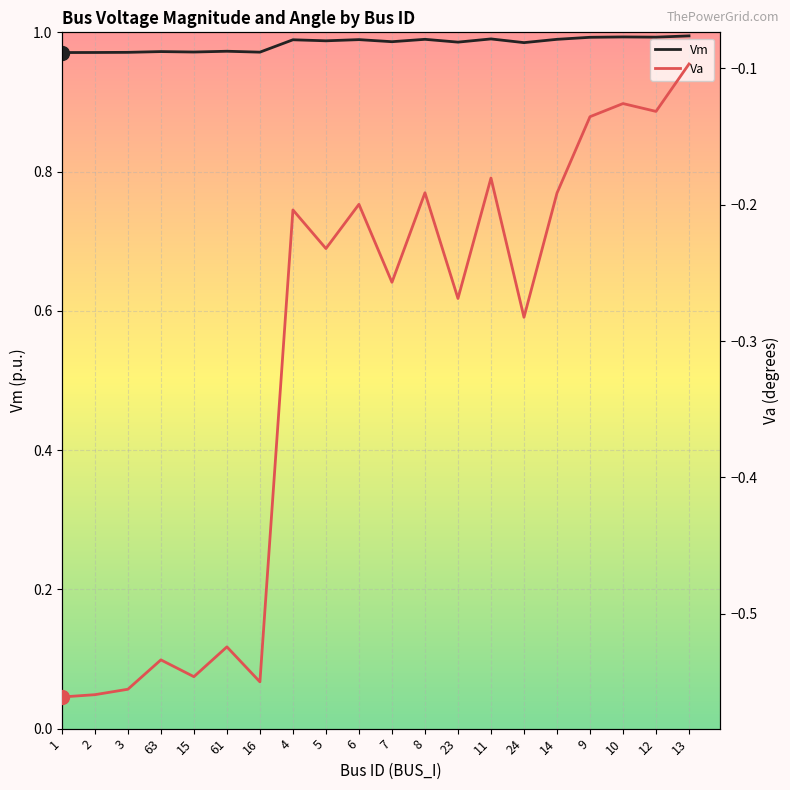

What is the value of the Vm point at the 7th from the left?

1.0